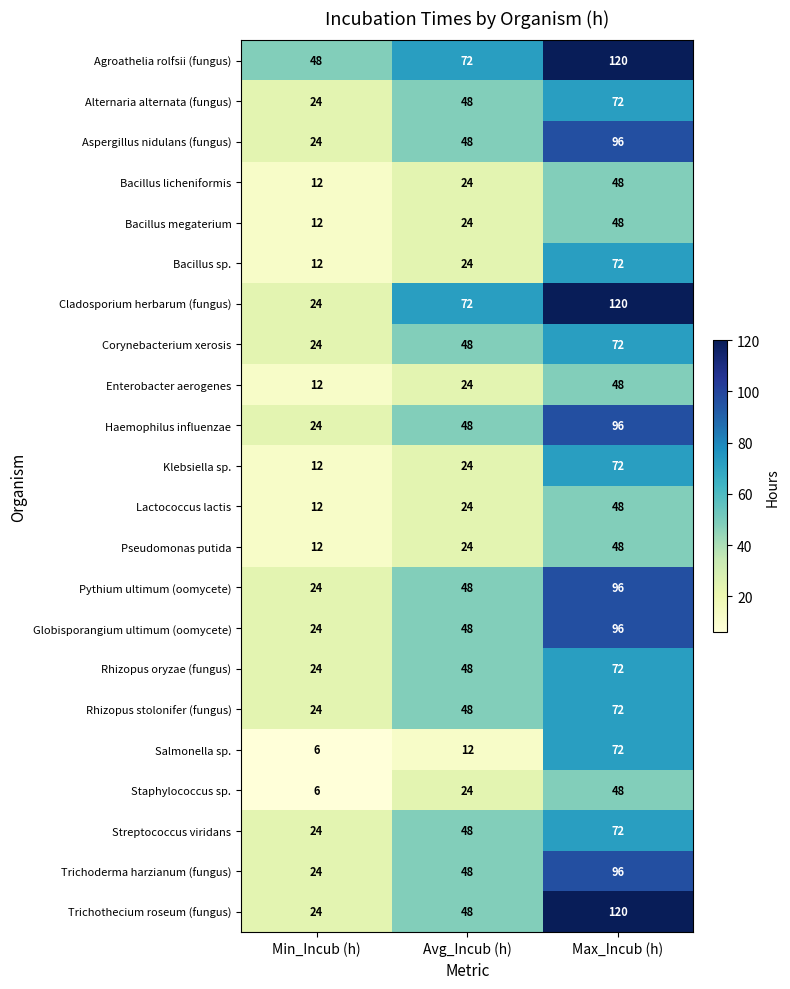

At which label is Pseudomonas putida closest to 30?

Avg_Incub (h)